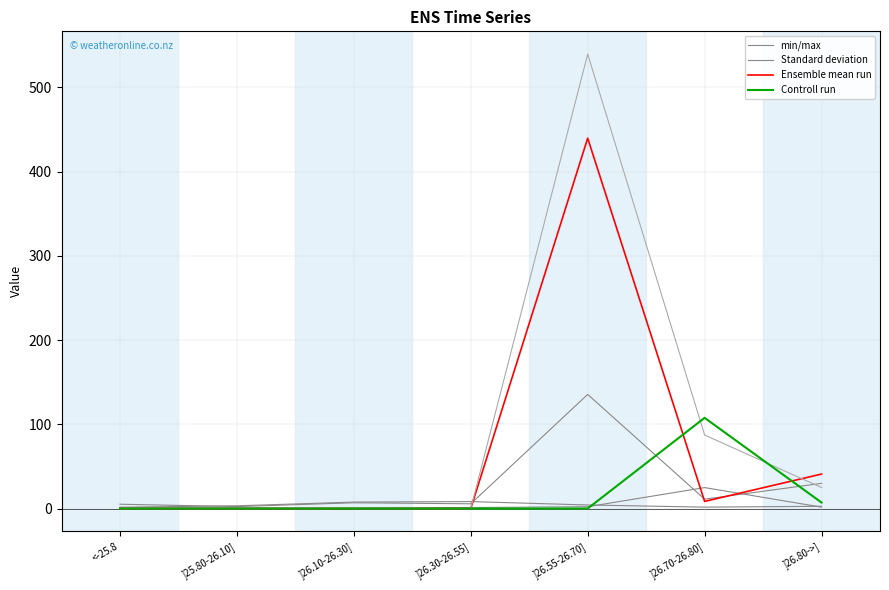

What is the difference between the maximum and second lowest values in the Ensemble mean run series?

439.8